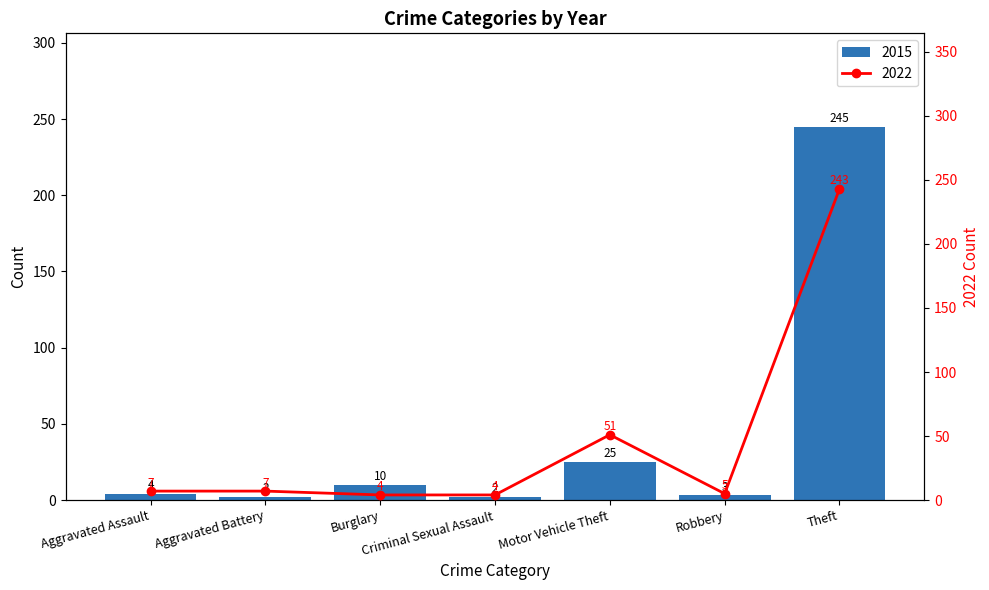

Reading right to left, extract all data points from this chart.

2015: 245	3	25	2	10	2	4
2019: 243	5	51	4	4	7	7